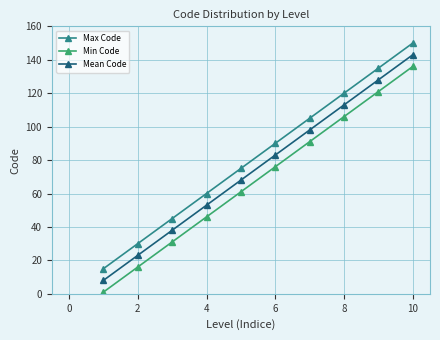

True or false: Max Code has more than 0 points higher than both neighbors.

False